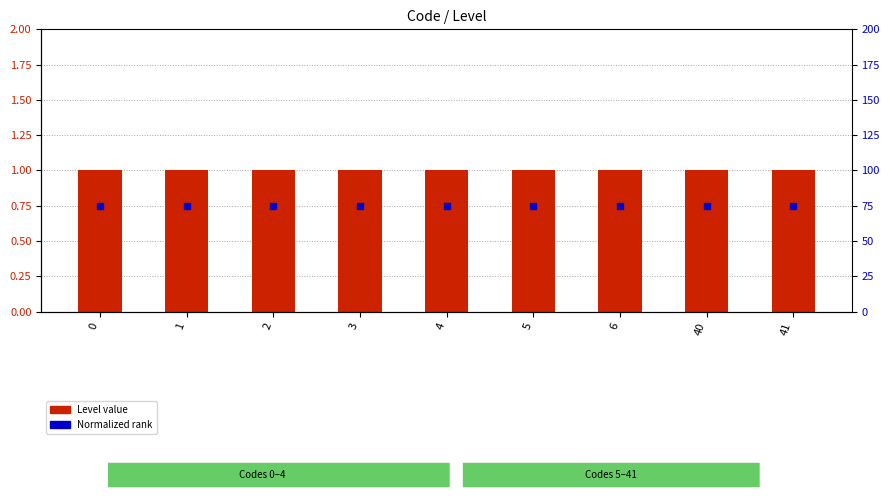

Which series reaches the minimum Y coordinate?

Normalized rank